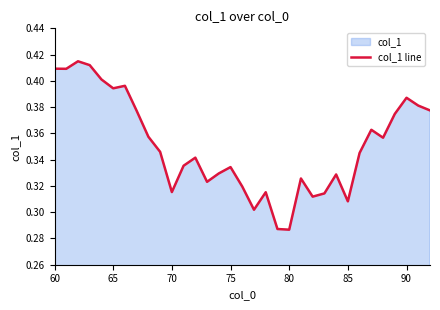

The value at 85 is 0.5. True or false?

False